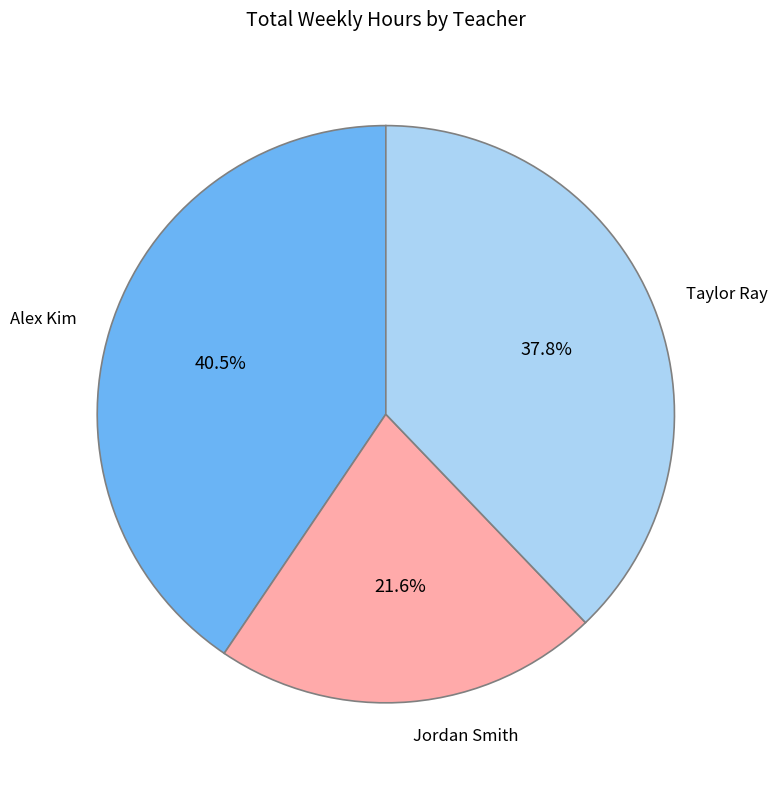

How much of the chart is everything except Alex Kim?

59.5%